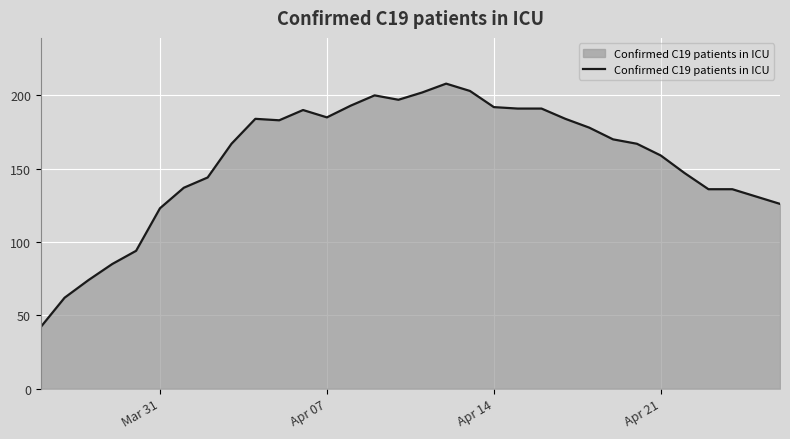

What is the minimum value shown in the chart?

42